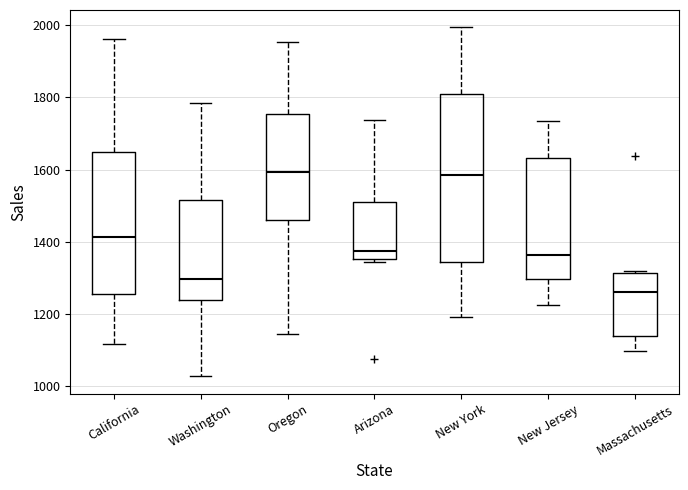

Where does the median line of the box for New York sit on the y-axis? The values are not printed on the chart, so give them approximately, as read against the axis.

1580